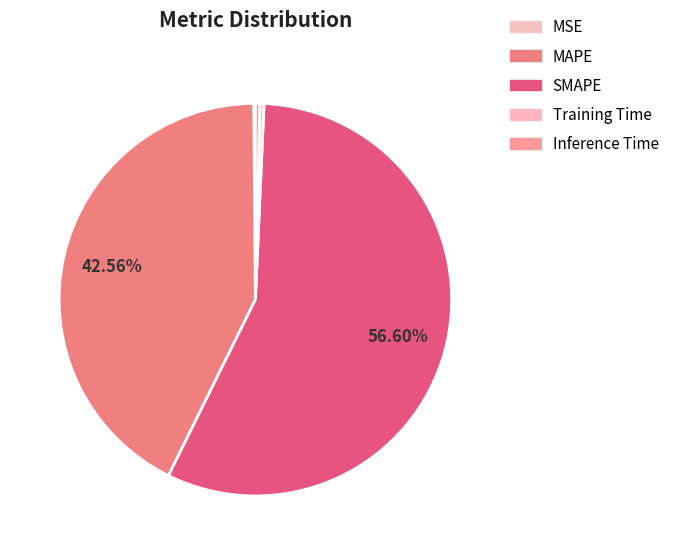

Which has a higher value, MAPE or MSE?

MAPE